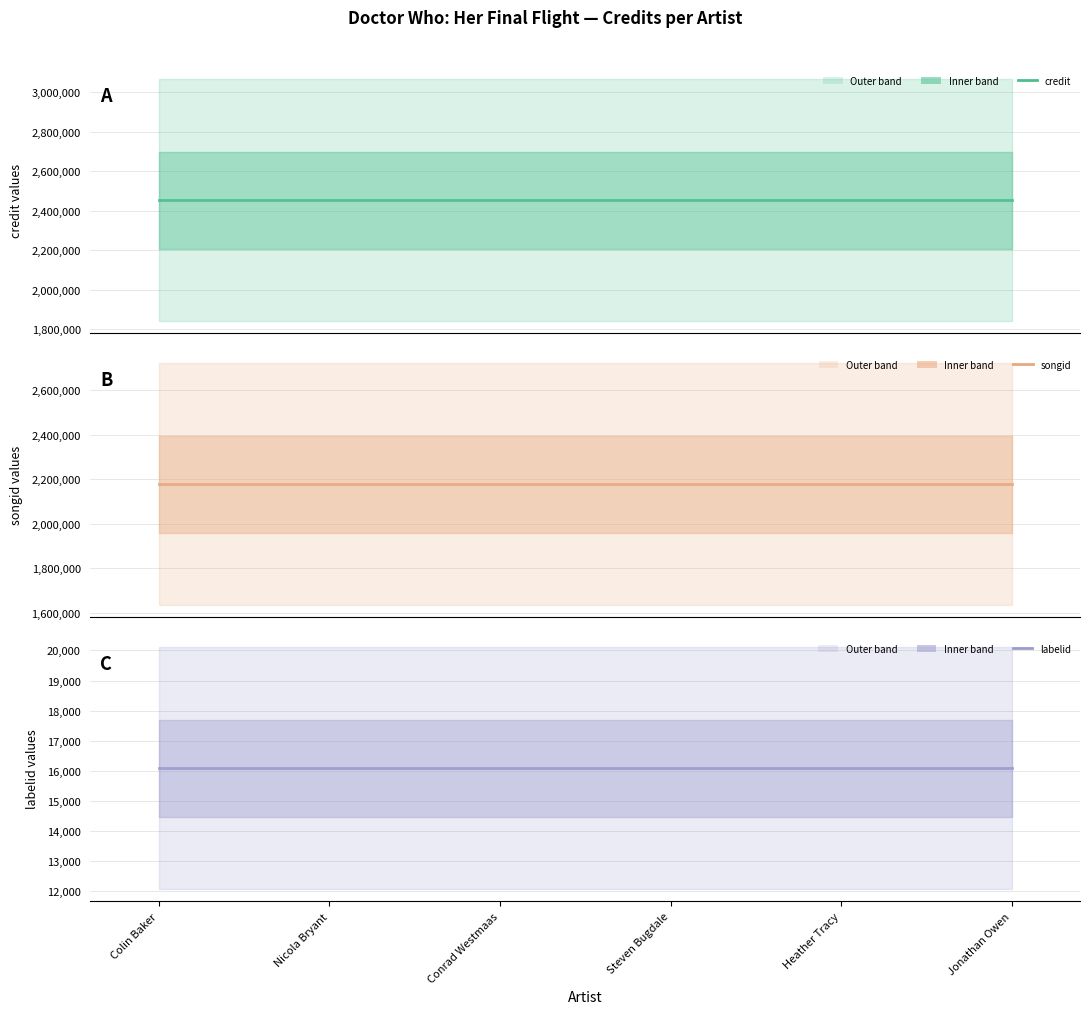

Rank the categories by credit value from highest to lowest.

Colin Baker, Nicola Bryant, Conrad Westmaas, Steven Bugdale, Heather Tracy, Jonathan Owen